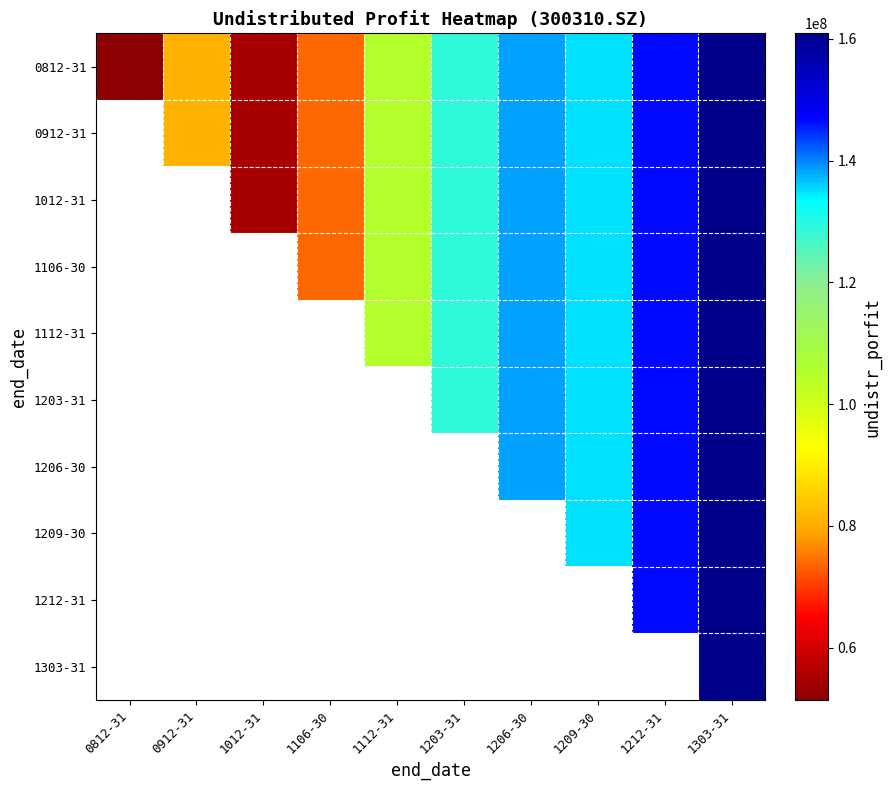

Which series has the widest spread of values?

0812-31